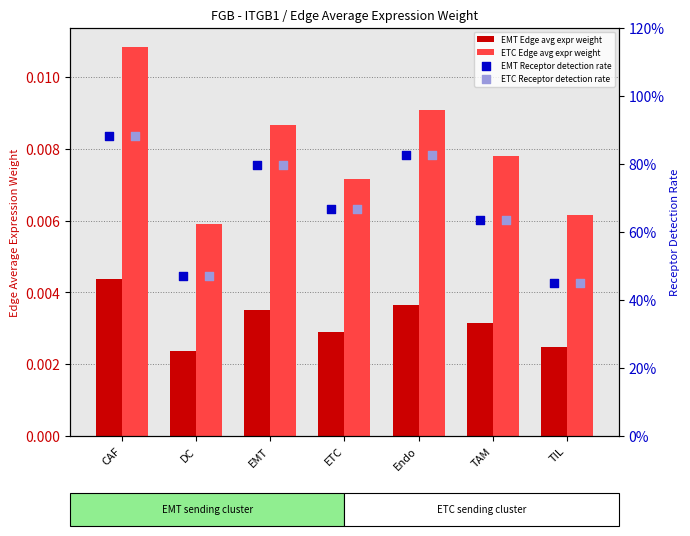

Which series has the widest spread of Y values?

EMT Receptor detection rate